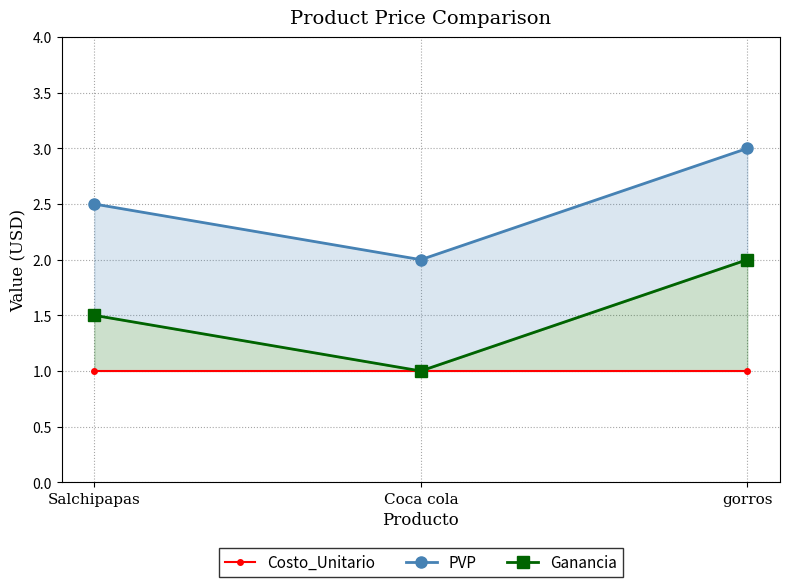

What is the smallest value displayed?

1.0